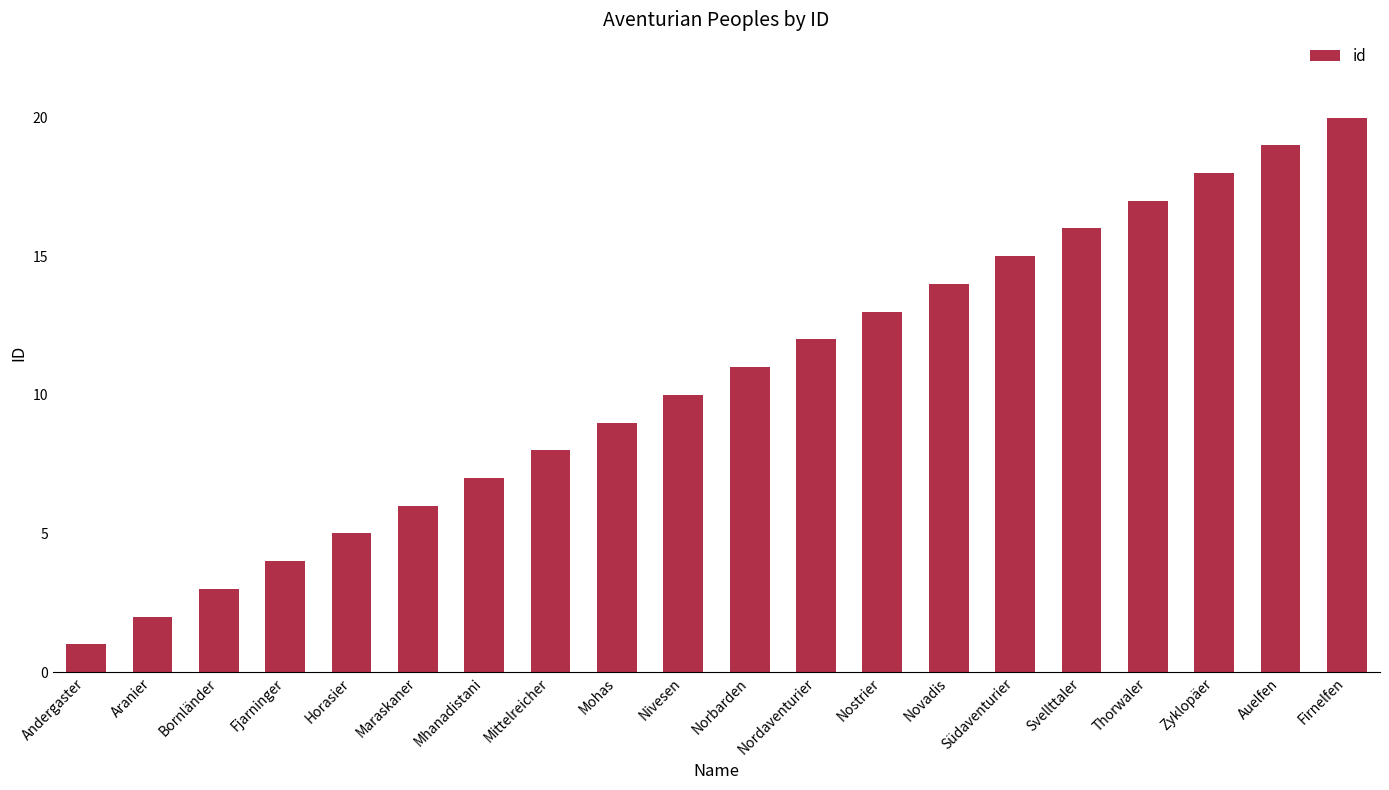

What is the sum of all values?

210